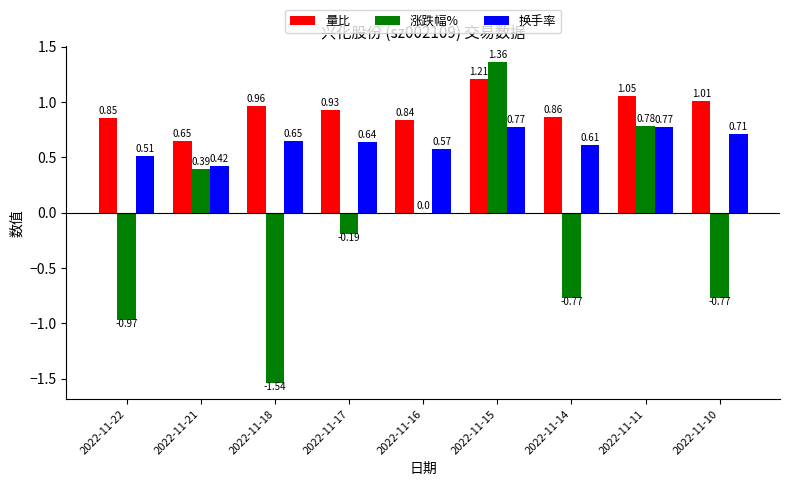

What is the sum of the 量比 values at 2022-11-17 and 2022-11-18?

1.9